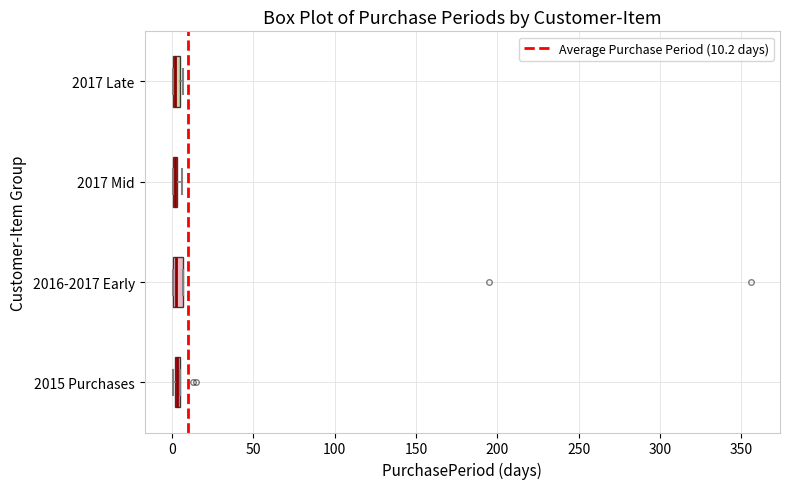

Where is the left edge of the box for 2016-2017 Early on the x-axis? The values are not printed on the chart, so give them approximately, as read against the axis.

0